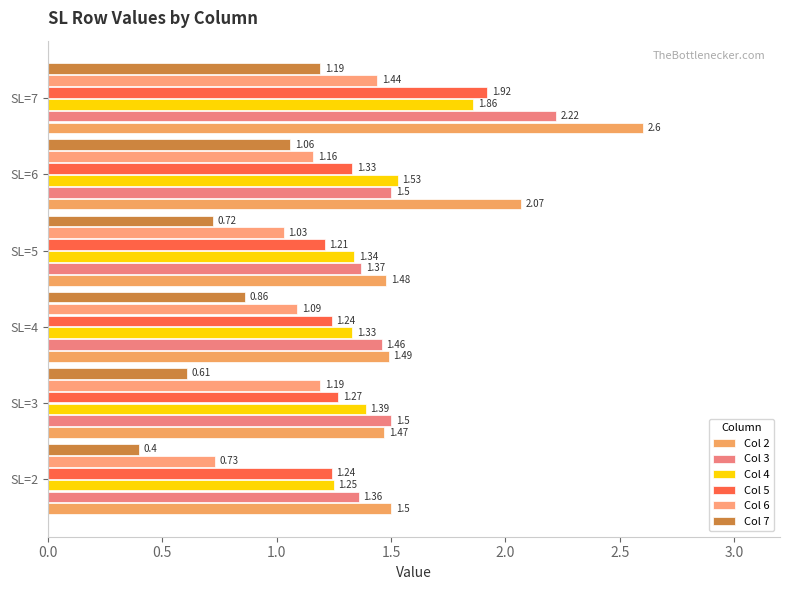

What is the lowest value of the Col 4 series?

1.2